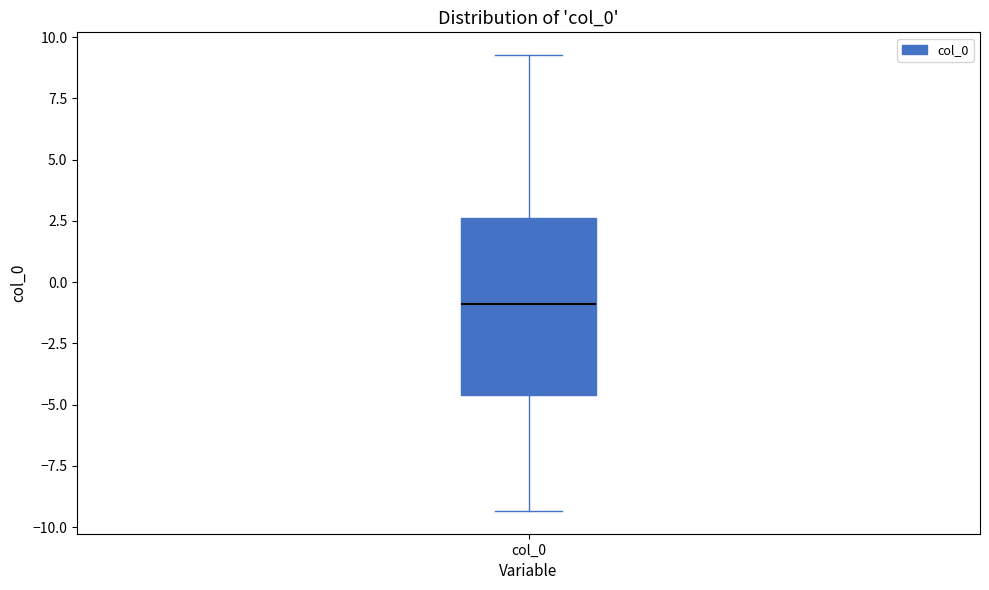

Where does the lower whisker of the box for col_0 end on the y-axis? The values are not printed on the chart, so give them approximately, as read against the axis.

-9.5